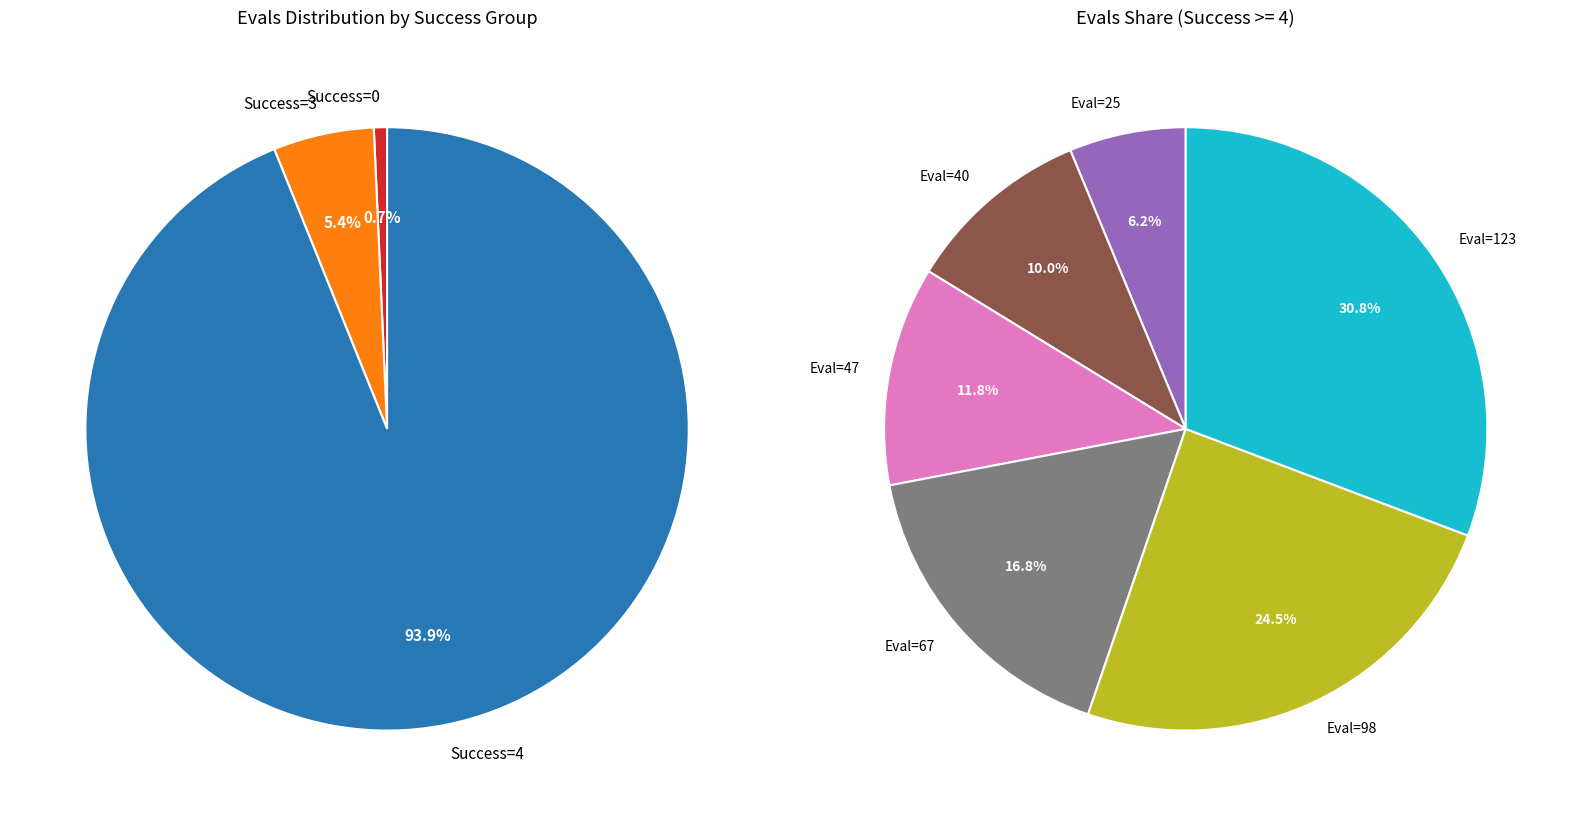

Does 47 represent more than half of the total?

No